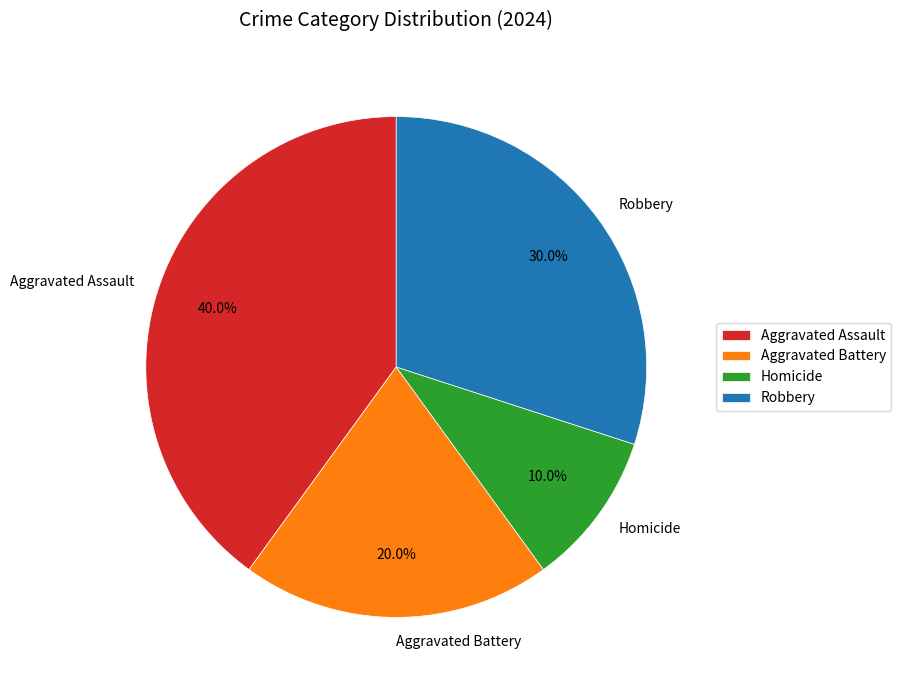

To the nearest percent, what is the difference between the Aggravated Battery and Aggravated Assault slice percentages?

20%